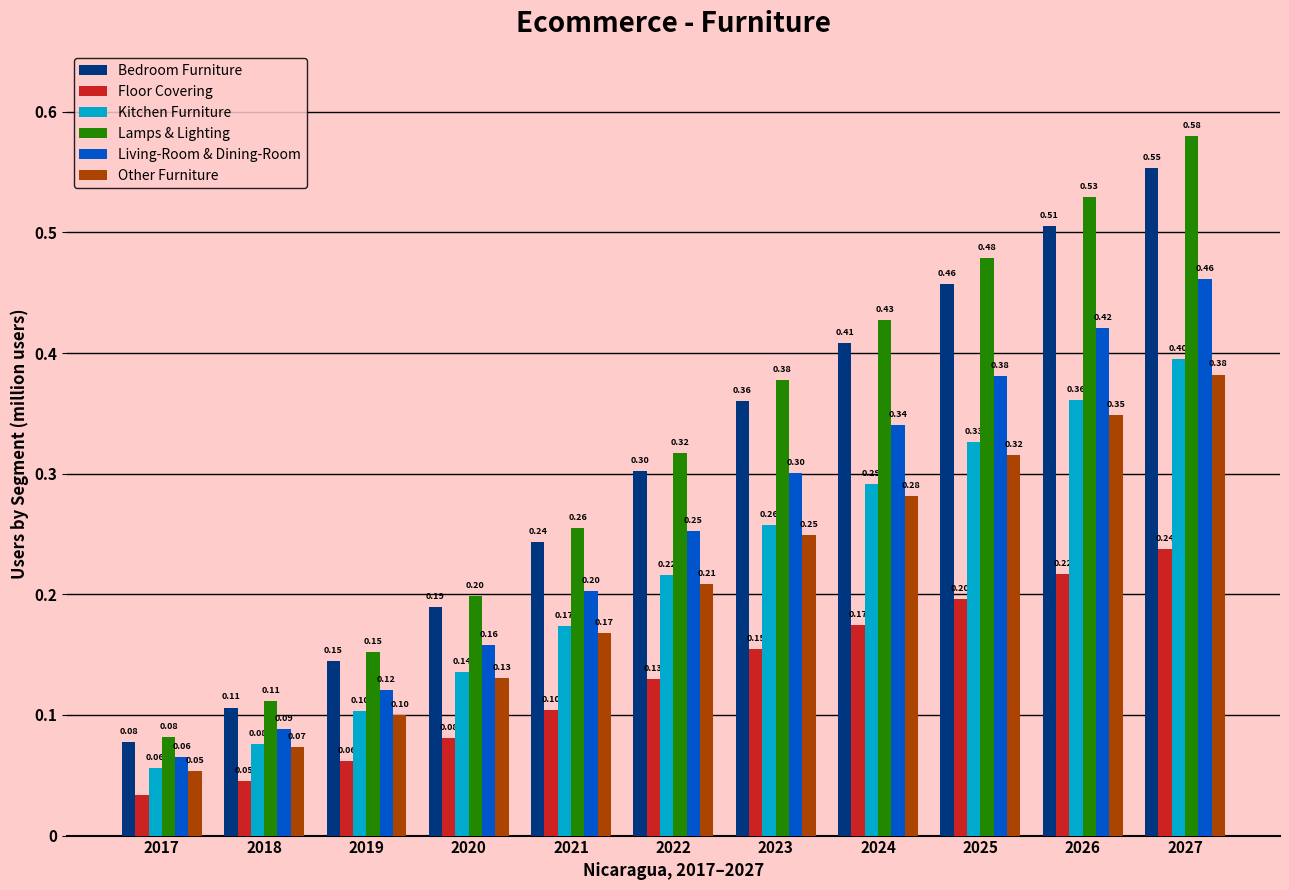

What is the average value of the Other Furniture series?

0.2